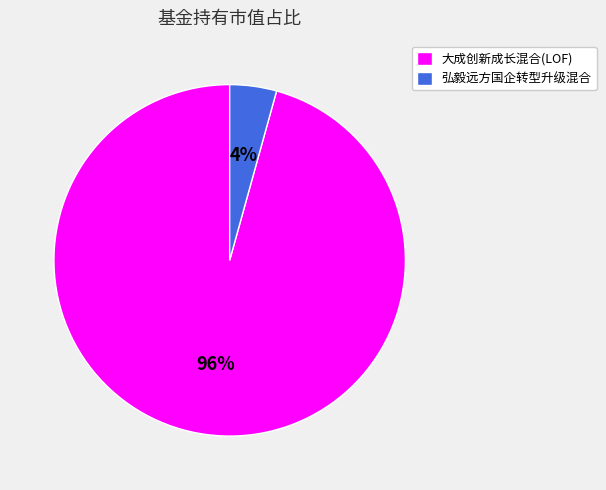

Which slice represents more than half of the pie?

大成创新成长混合(LOF)